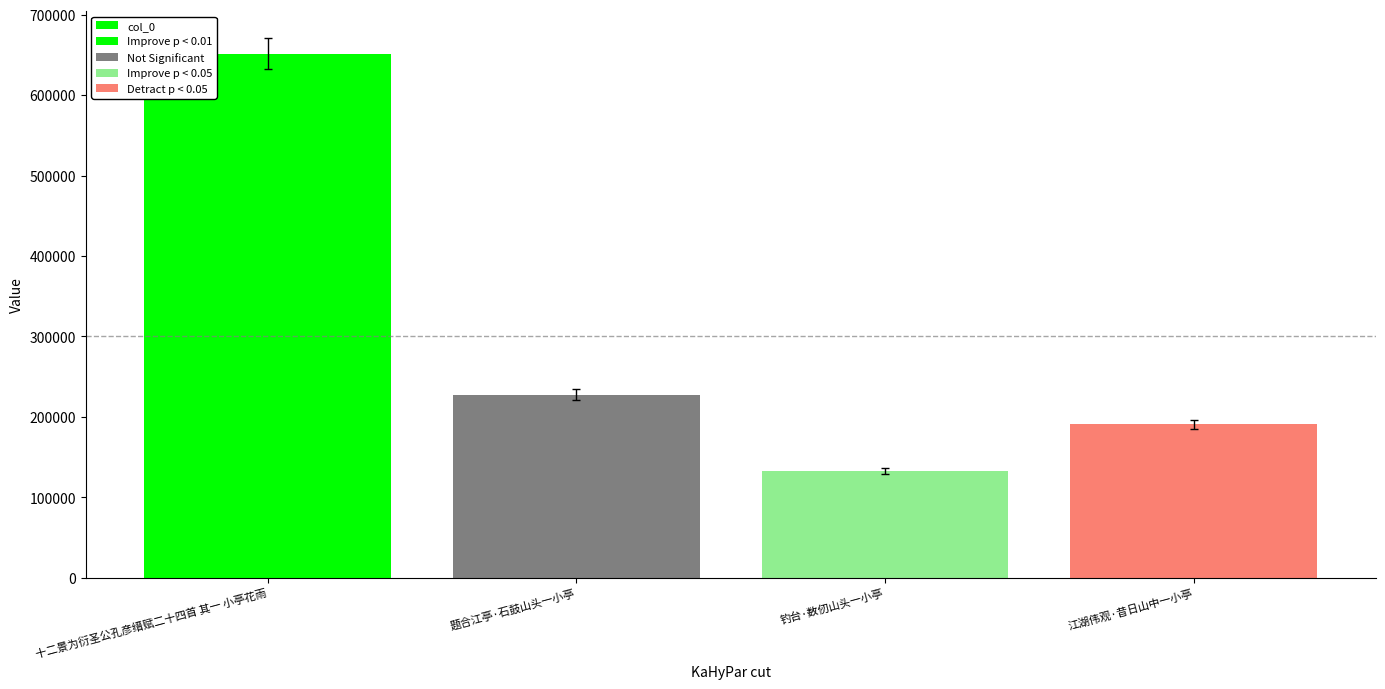

What is the difference between the second highest and second lowest values?

36449